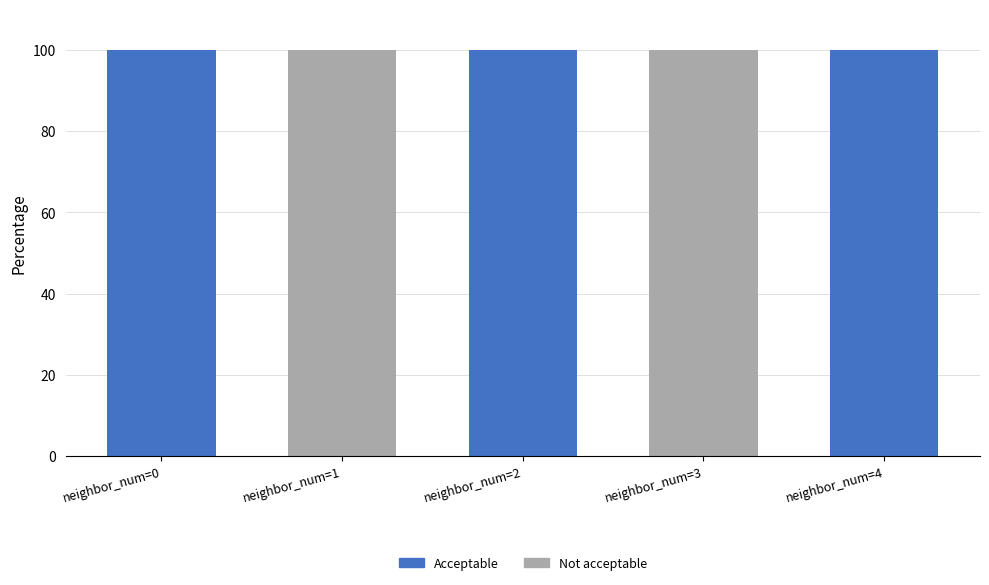

The Acceptable series shows 100 at neighbor_num=0. True or false?

True